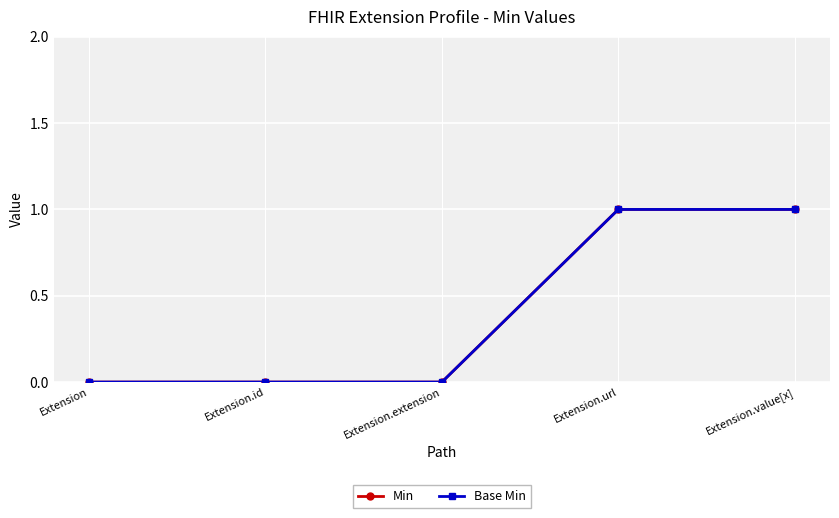

Count the Min values in the range 0 to 1.

5